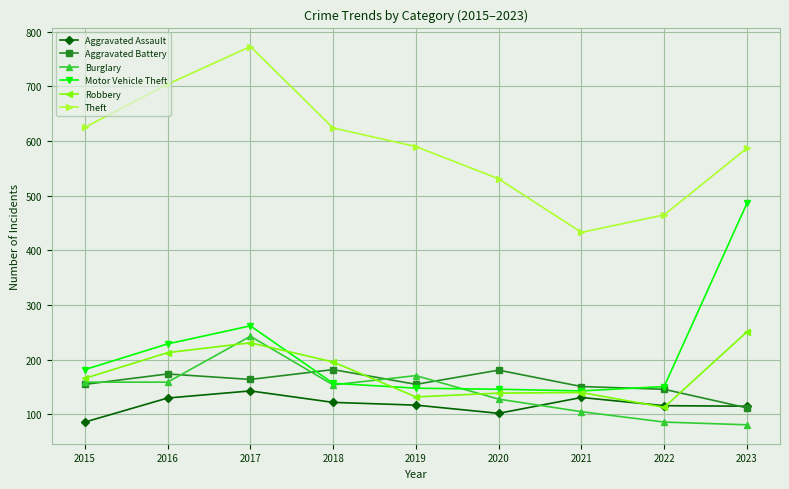

What is the spread (max minus min) of values at 2018?

502